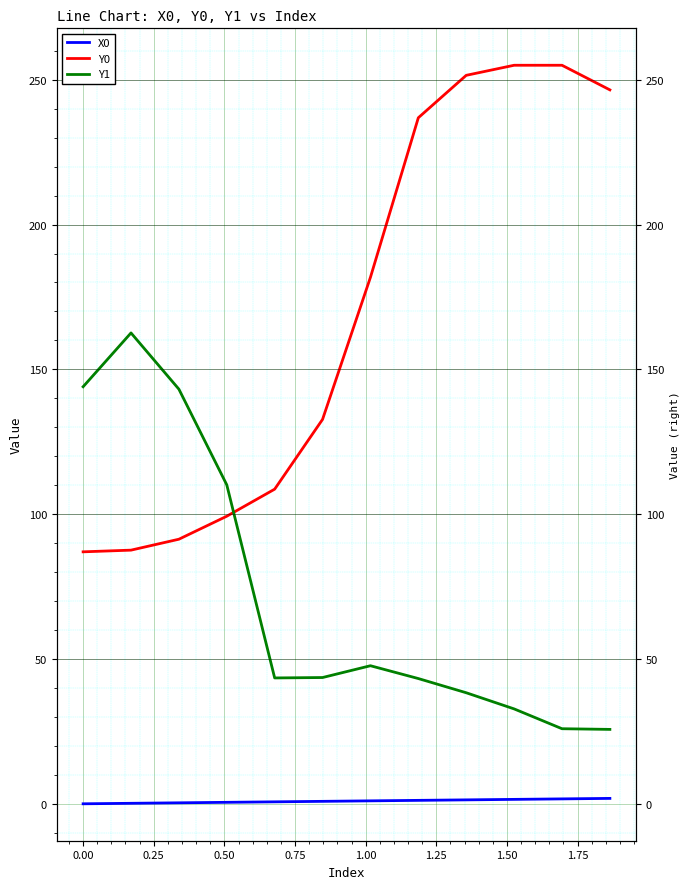

Between which two adjacent categories do Y0 and Y1 first intersect?

0.50 and 0.75